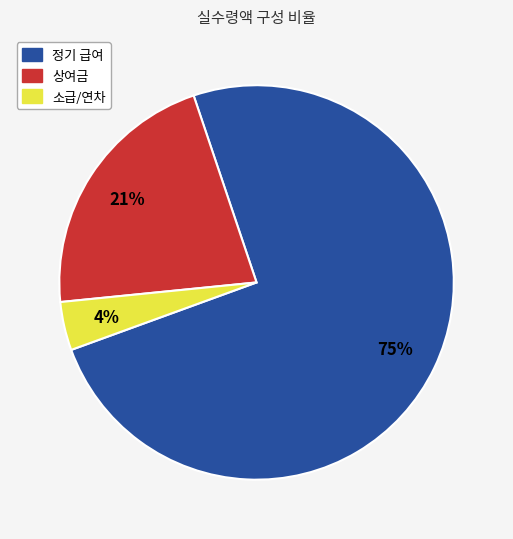

Is there a majority slice in this chart?

Yes